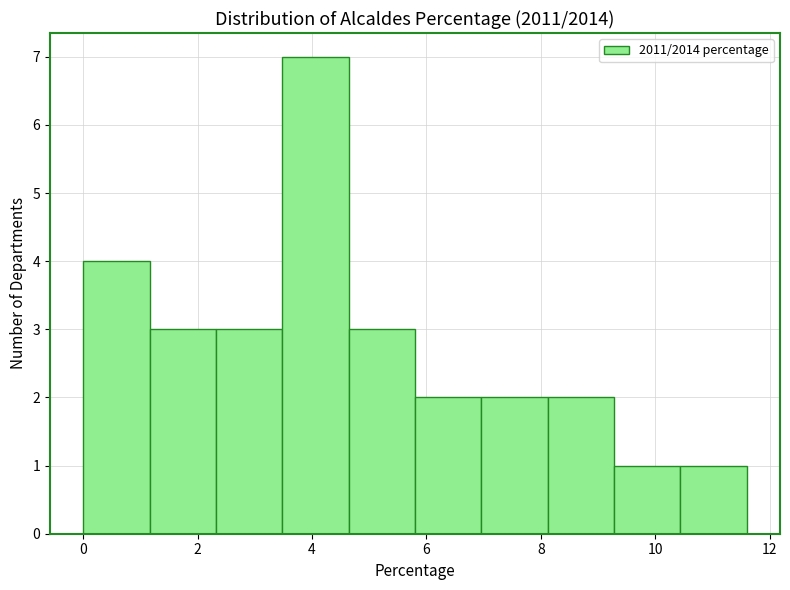

Reading left to right, list every bar in this chart as the range it spans on the x-axis followed by its height. Neither the bar edges nor the heights are printed on the chart, so give them approximately, as read against the axes.

0.00 to 1.16: 4
1.16 to 2.32: 3
2.32 to 3.48: 3
3.48 to 4.64: 7
4.64 to 5.80: 3
5.80 to 6.96: 2
6.96 to 8.12: 2
8.12 to 9.28: 2
9.28 to 10.44: 1
10.44 to 11.60: 1